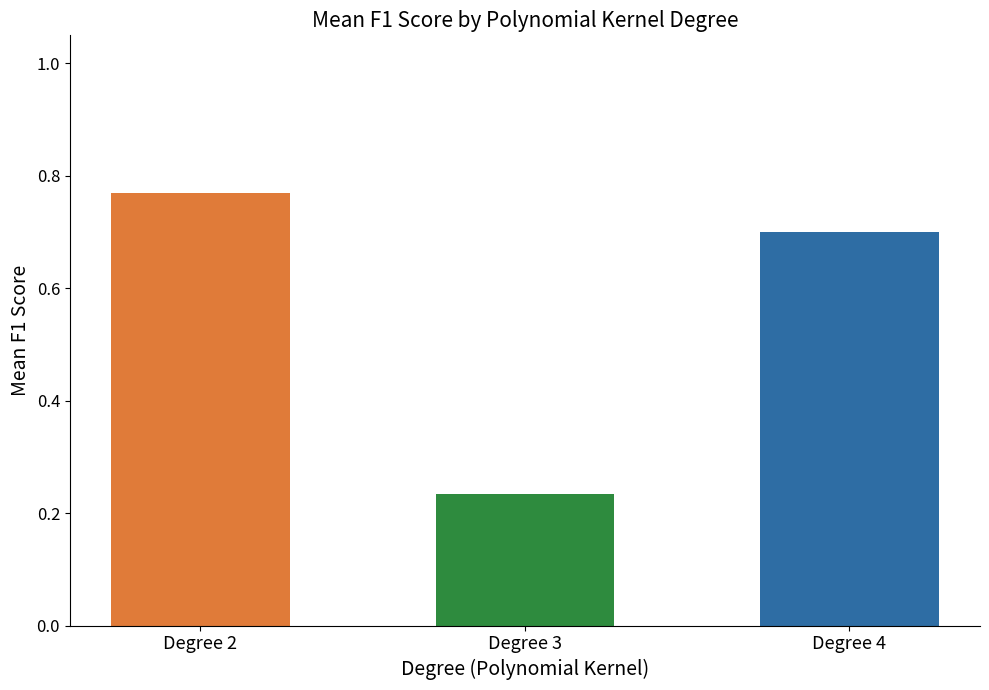

List the labels in order of value, largest first.

Degree 2, Degree 4, Degree 3